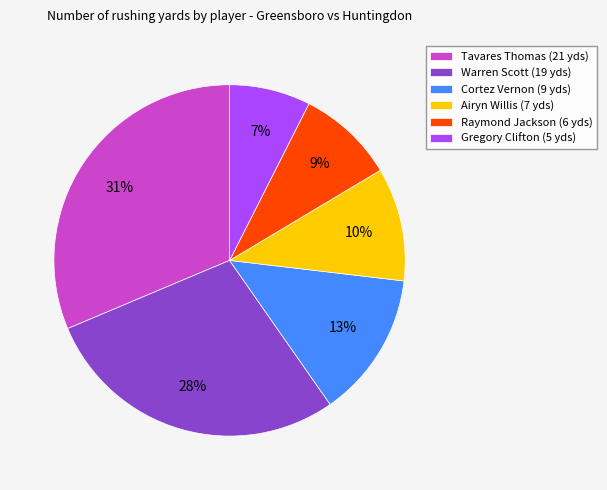

How many segments does this pie chart have?

6